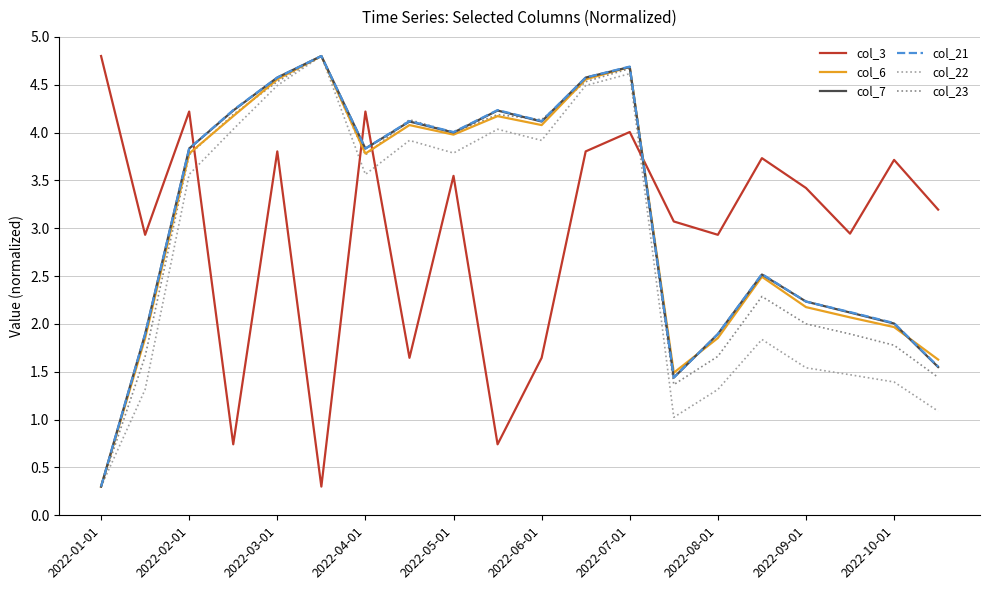

What is the minimum value shown in the chart?

0.3